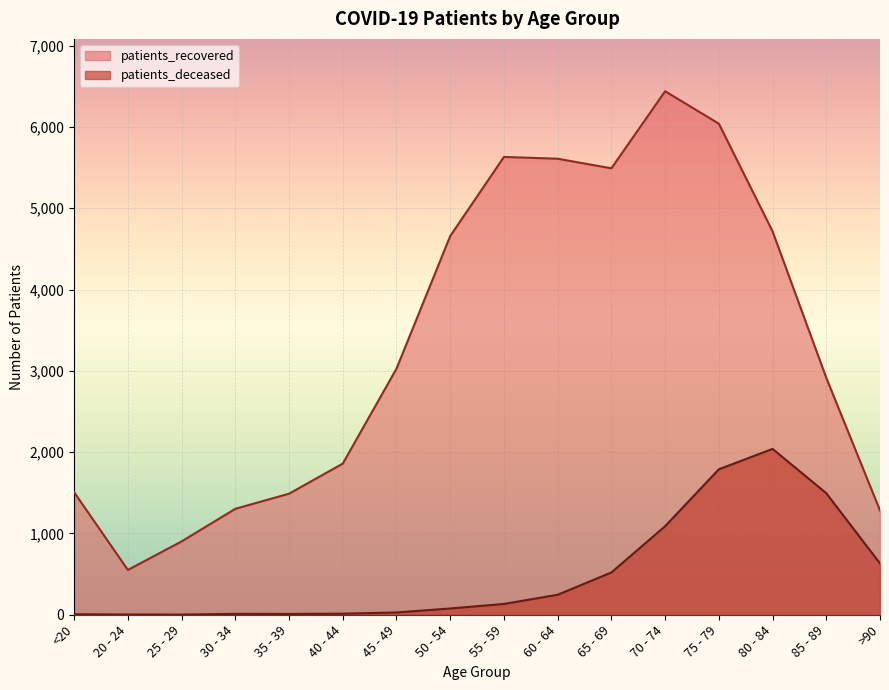

Between 35 - 39 and 50 - 54, which is larger?

50 - 54